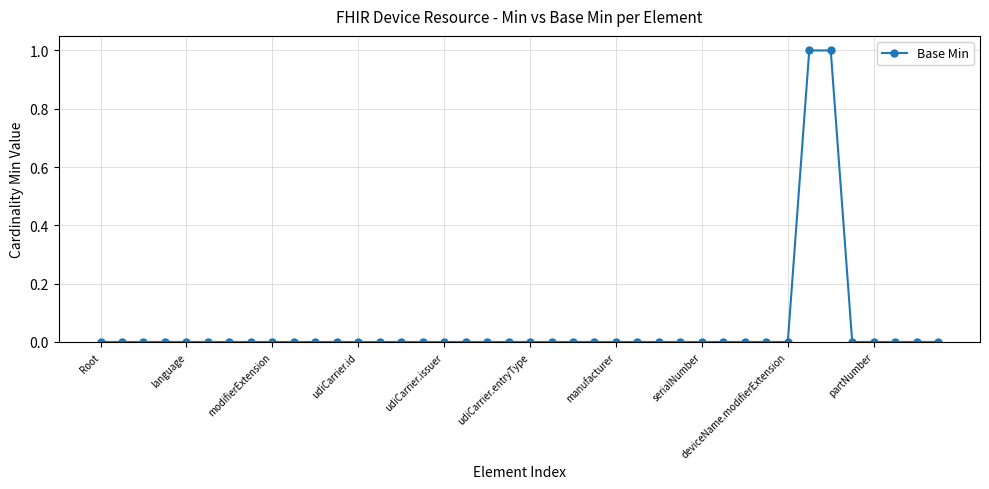

Count the number of categories in the chart.

40